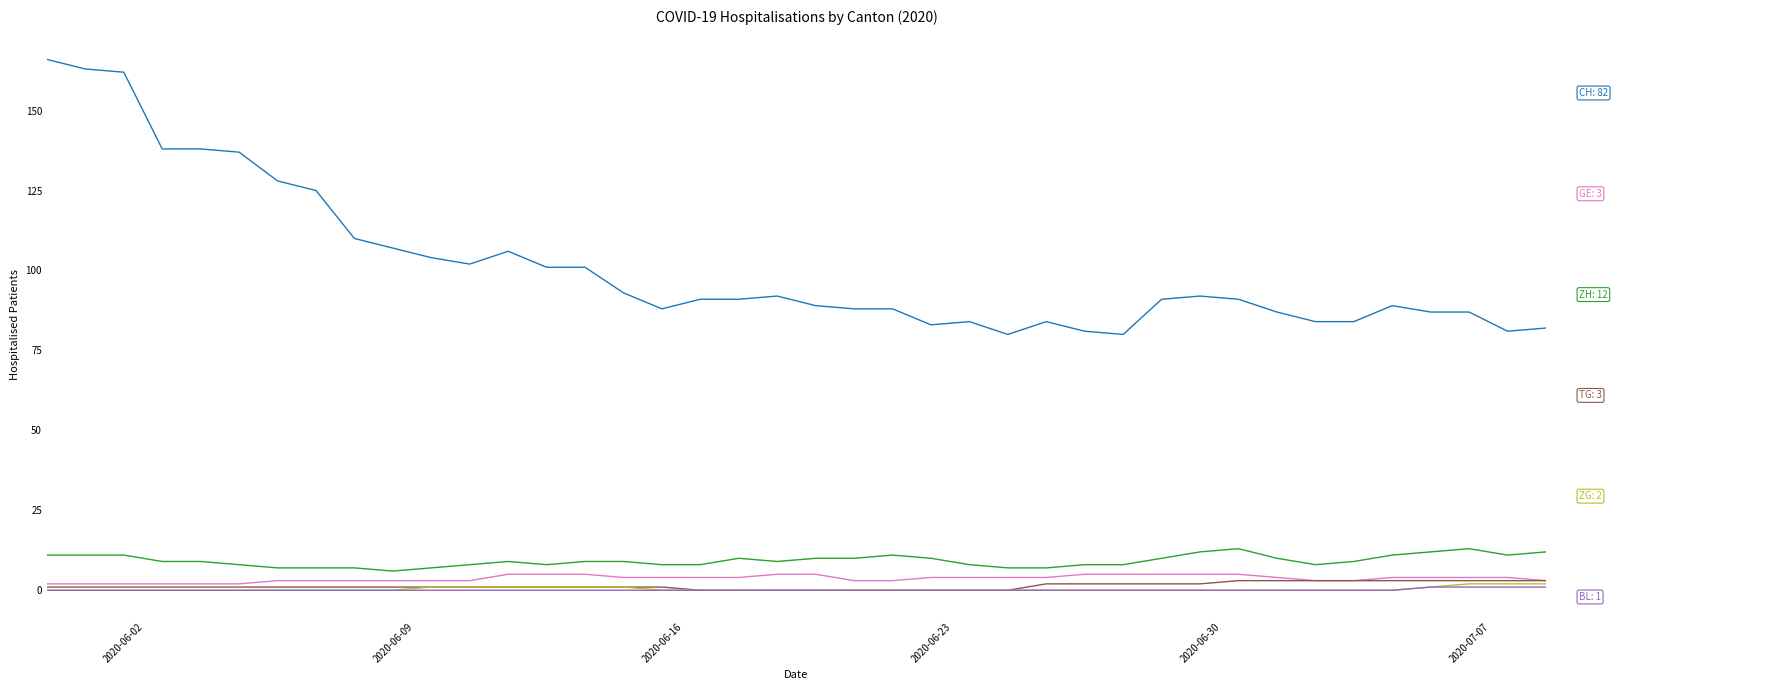

Does the chart have visible grid lines?

No